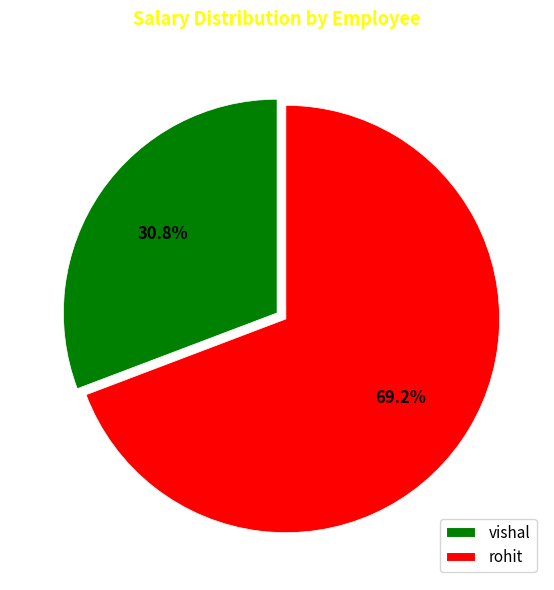

Approximately how many times larger is the value at vishal compared to rohit?

0.4